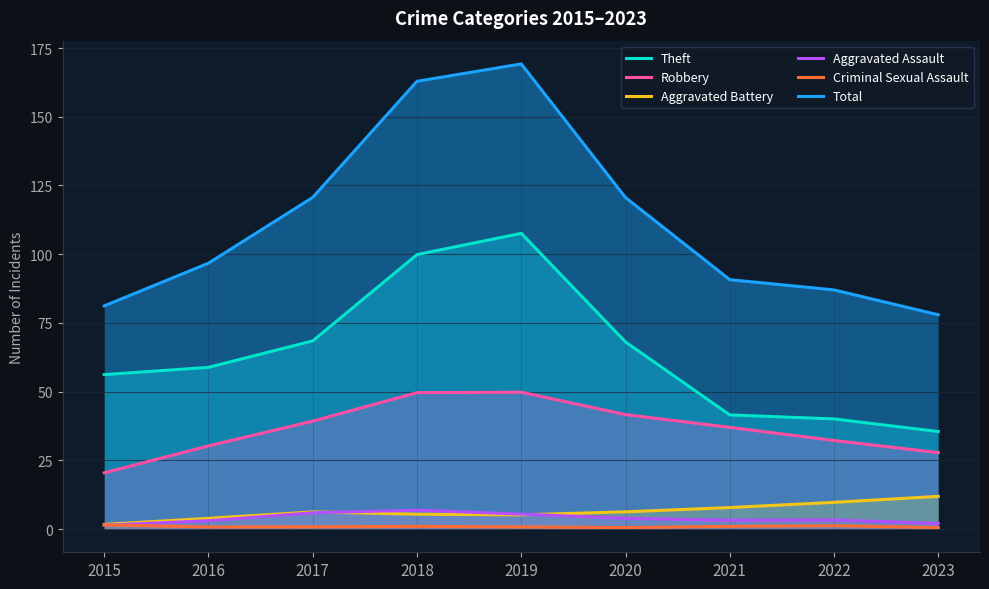

True or false: Aggravated Battery and Aggravated Assault intersect in this chart.

True